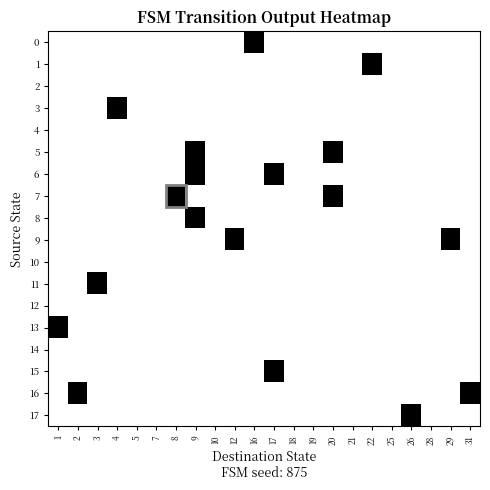

Which series has the largest range (max minus min)?

13